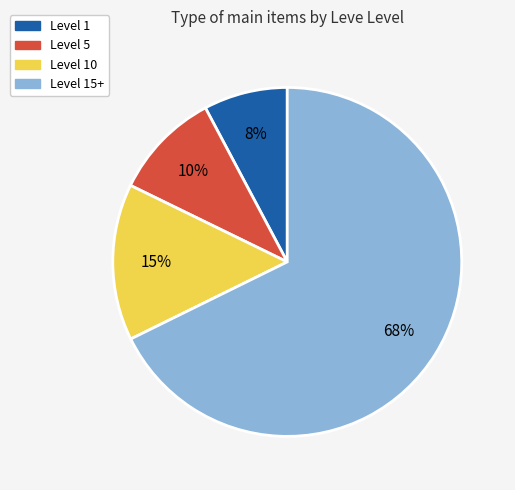

Is there a majority slice in this chart?

Yes